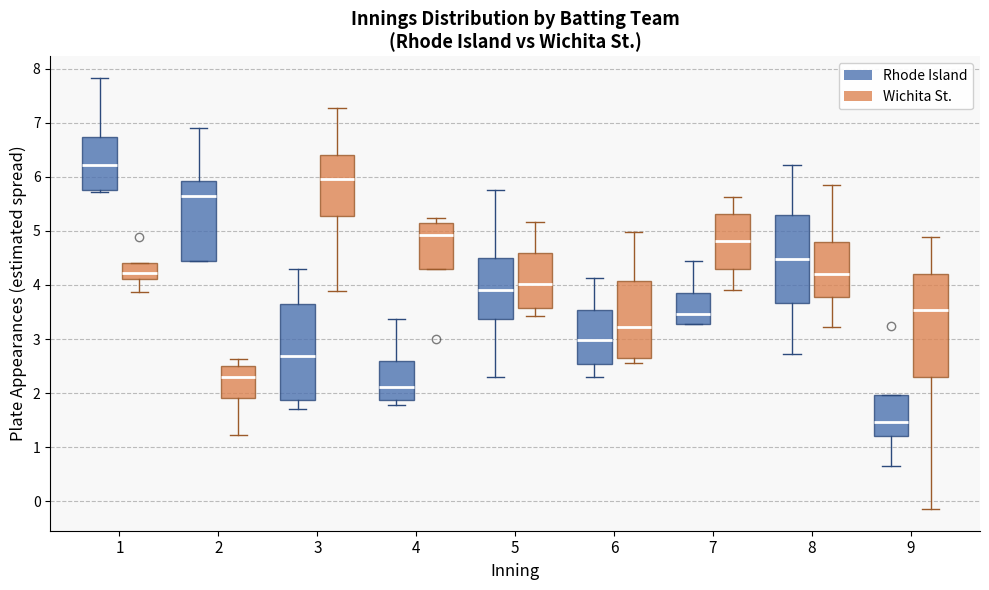

Which box has the highest median line?

1 (Rhode Island)